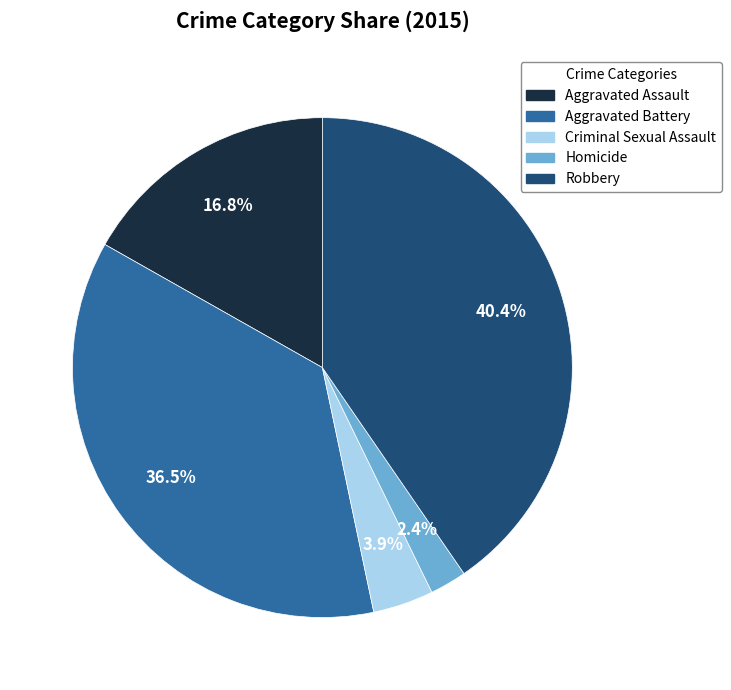

Is there a majority slice in this chart?

No